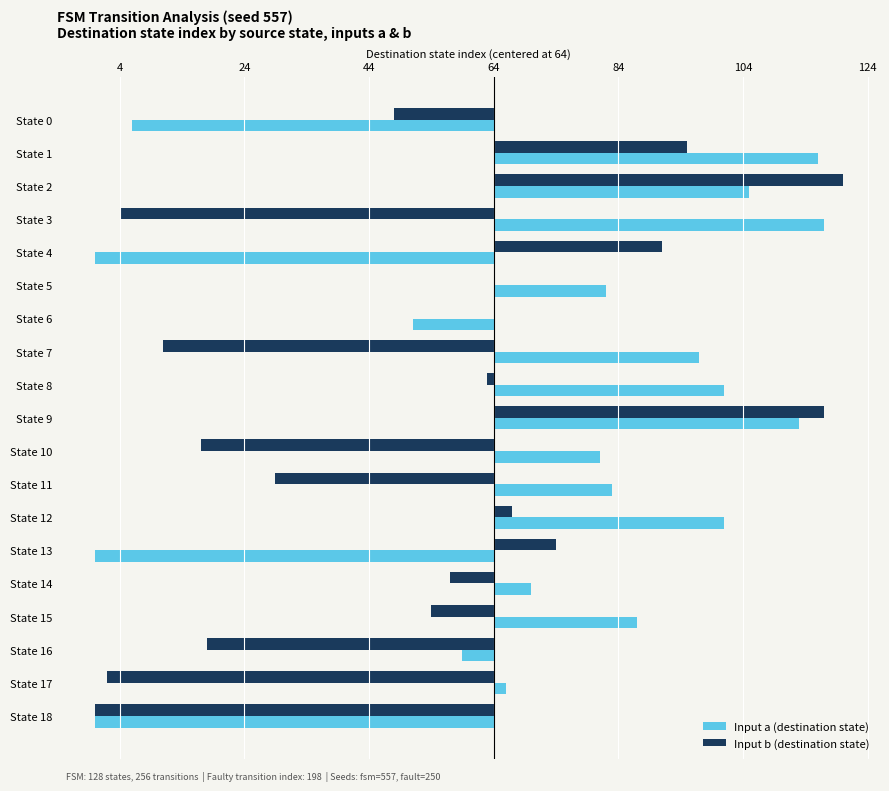

What is the minimum value shown in the chart?

-64